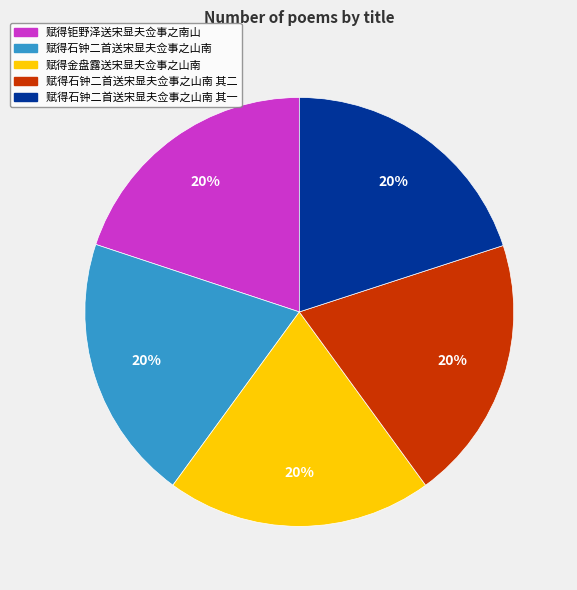

What is the ratio of the value at 赋得石钟二首送宋显夫佥事之山南 to the value at 赋得钜野泽送宋显夫佥事之南山?

1.0